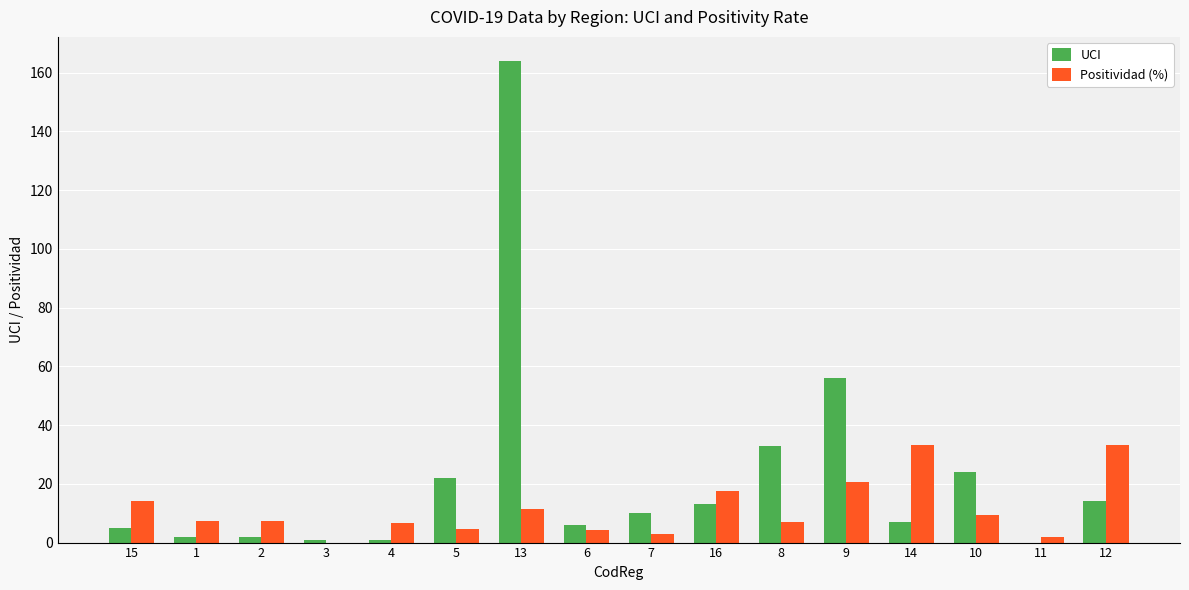

Which series has the largest range (max minus min)?

UCI